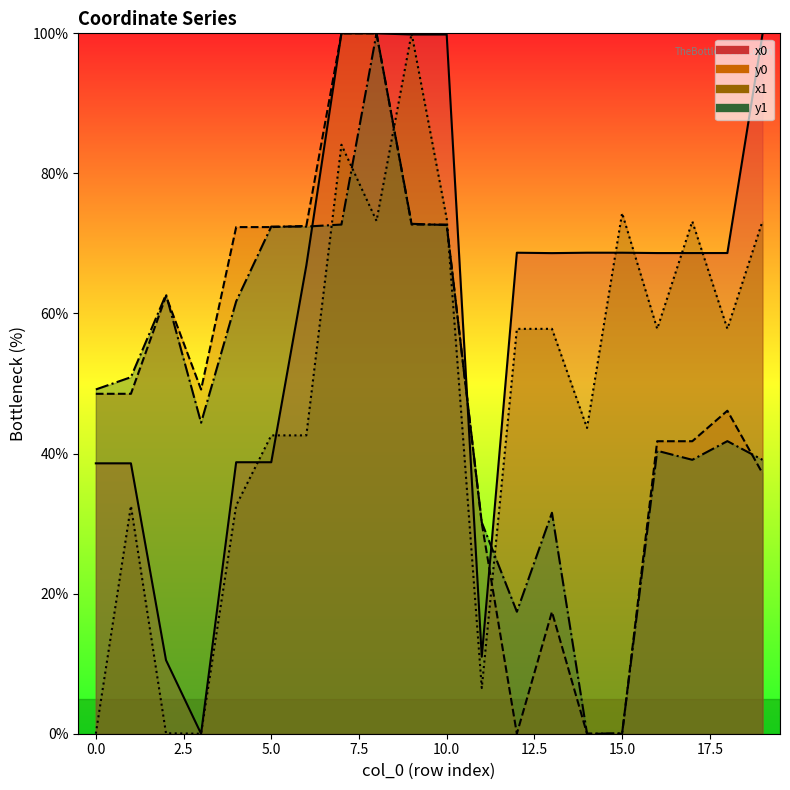

List the series in order of their peak value, lowest first.

x0, y0, x1, y1